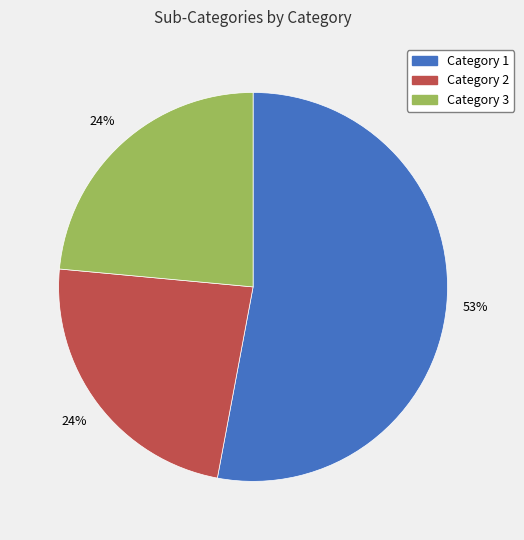

Is the sum of Category 3 and Category 2 greater than half?

No